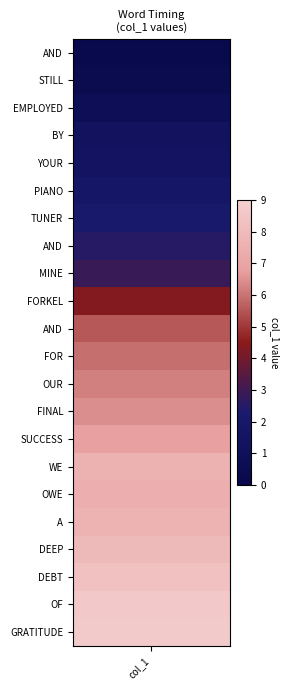

Reading left to right, extract all data points from this chart.

AND_0=0.2	STILL_1=0.4	EMPLOYED_2=0.8	BY_3=1.3	YOUR_4=1.5	PIANO_5=1.8	TUNER_6=2.2	AND_7=2.5	MINE_8=2.9	FORKEL_9=4.3	AND_10=5.5	FOR_11=5.9	OUR_12=6.2	FINAL_13=6.4	SUCCESS_14=6.8	WE_15=7.5	OWE_16=7.4	A_17=7.6	DEEP_18=7.9	DEBT_19=8.3	OF_20=8.6	GRATITUDE_21=8.8